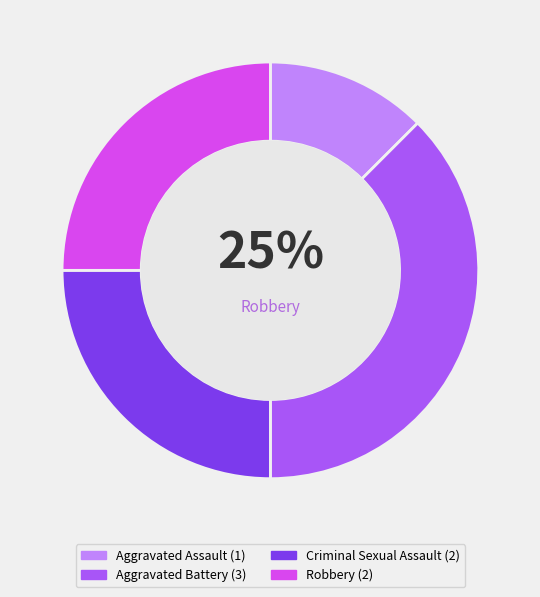

What is the smallest slice in the pie chart?

Aggravated Assault